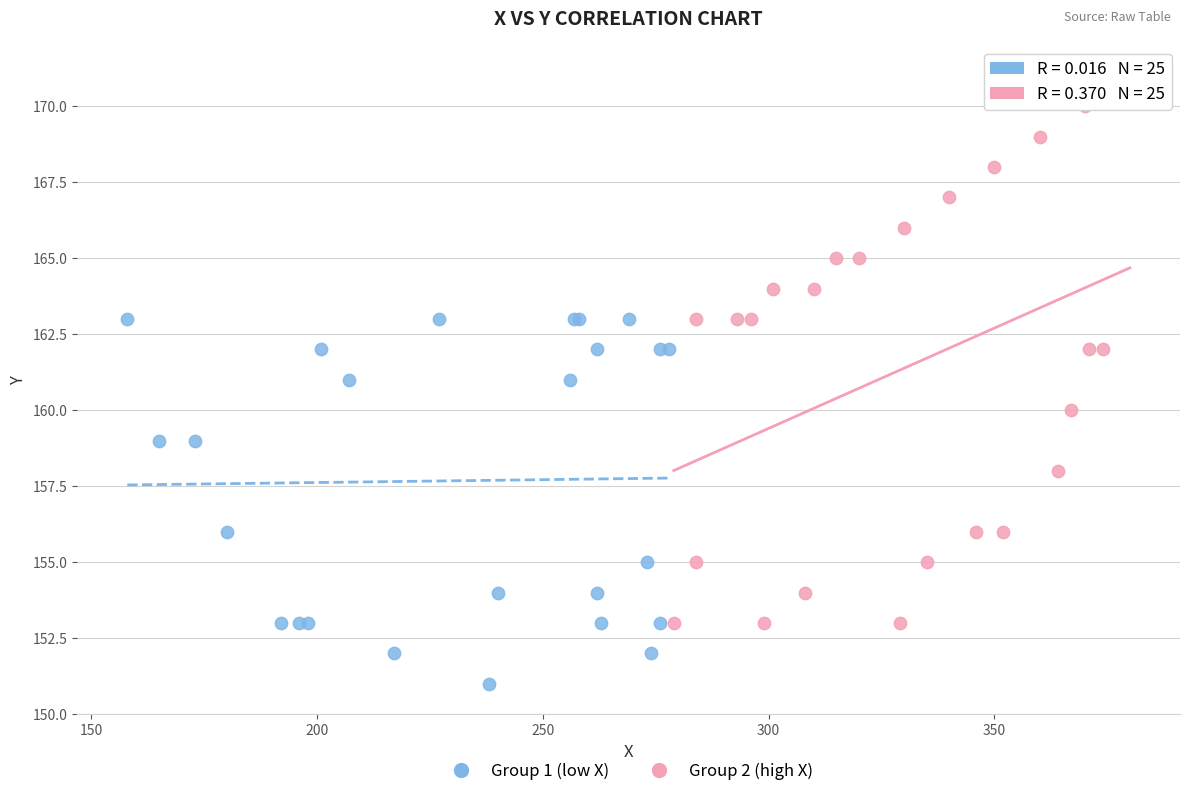

Which series reaches the maximum Y coordinate?

Group 2 (high X)